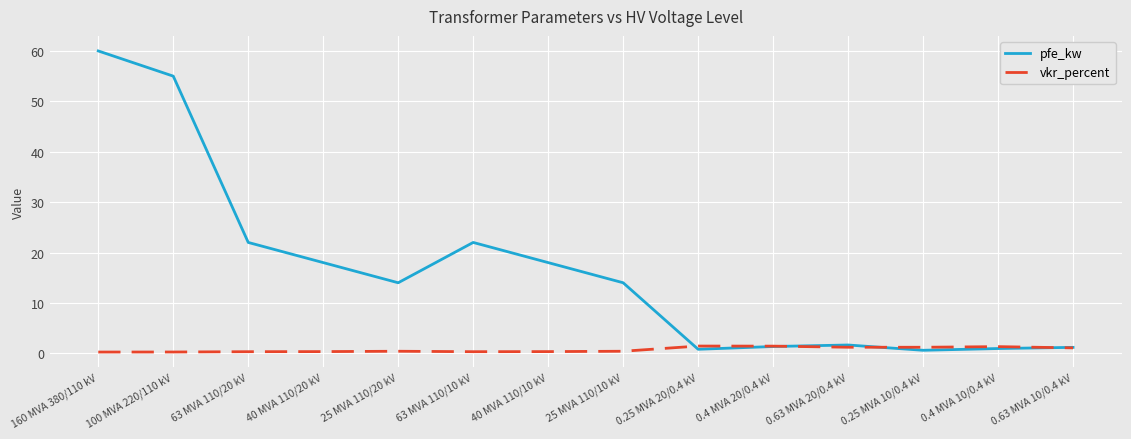

Is it true that vkr_percent equals 0.3 at 40 MVA 110/20 kV?

True